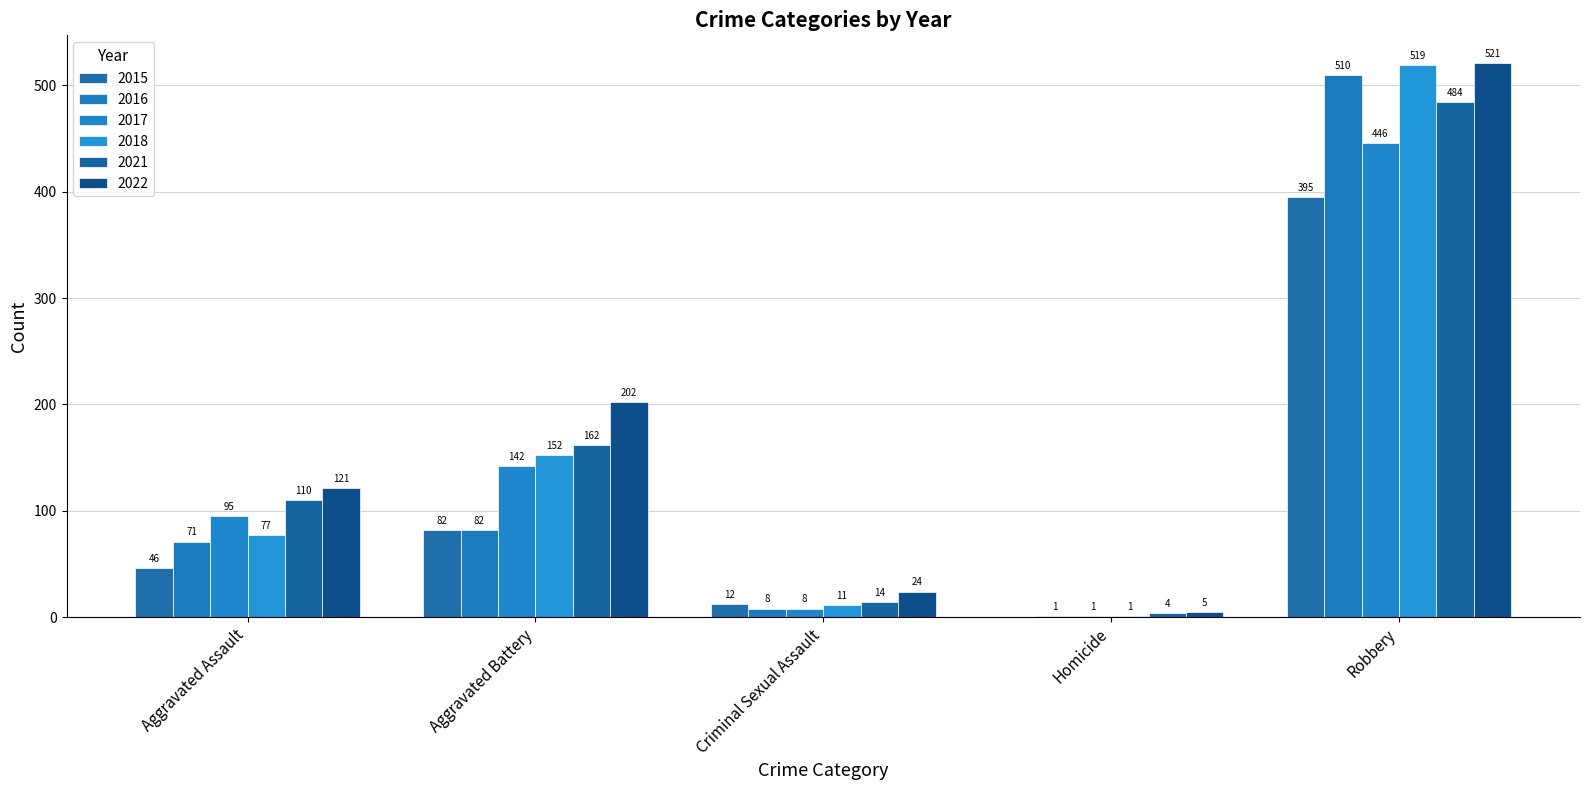

Count the number of data series in this chart.

6